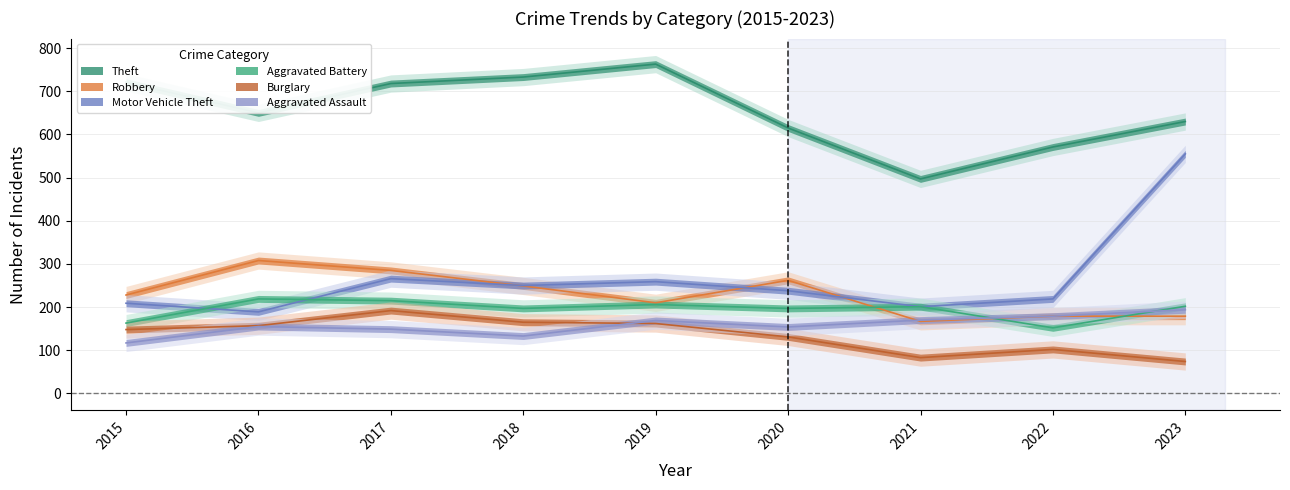

What is the minimum value for Motor Vehicle Theft?

189